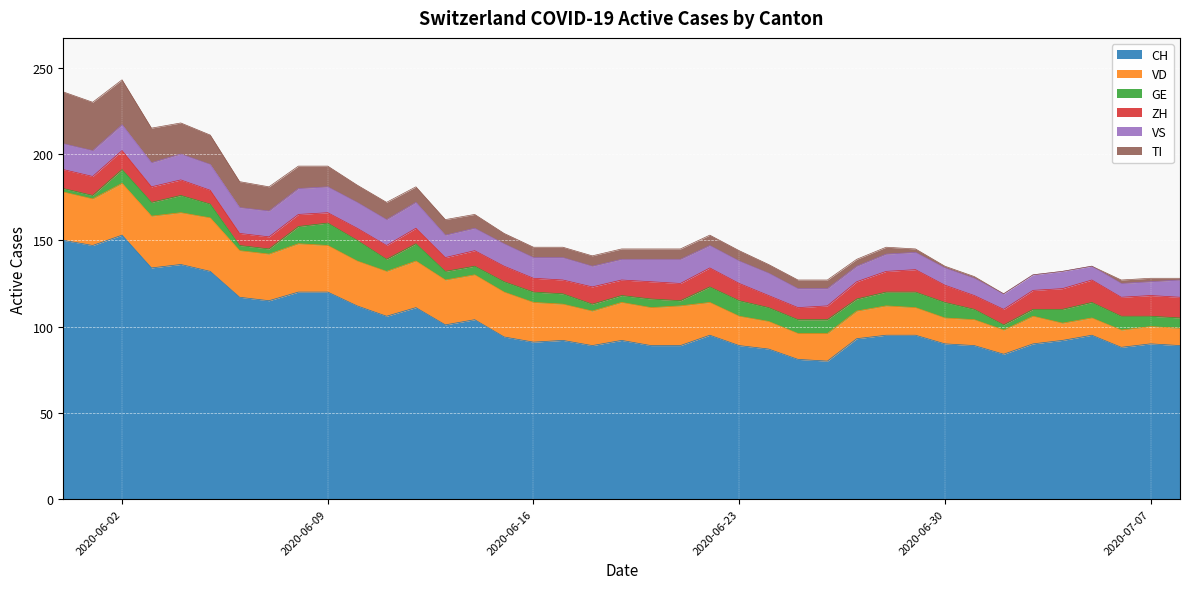

Where is the first local minimum for VS?

2020-06-03